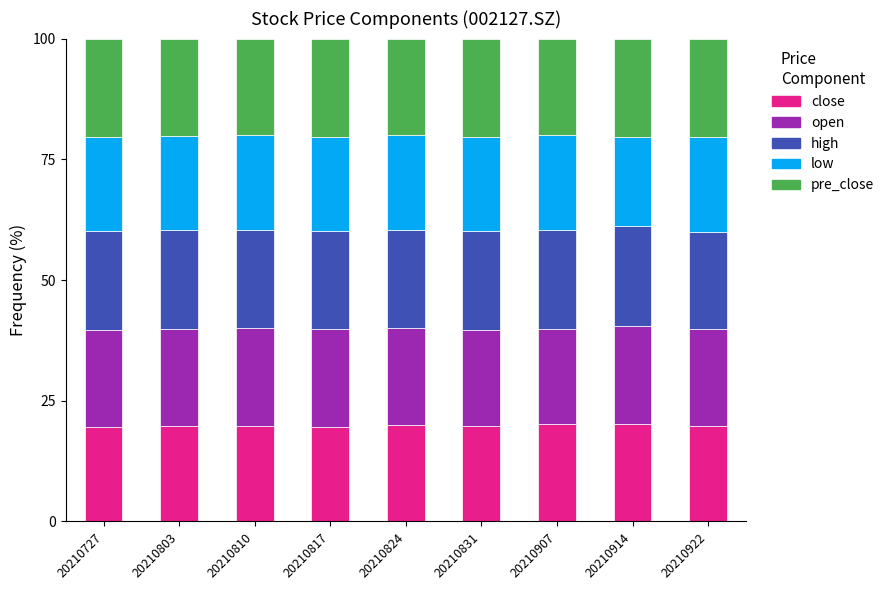

True or false: close has a value of 12.5 at 20210727.

False